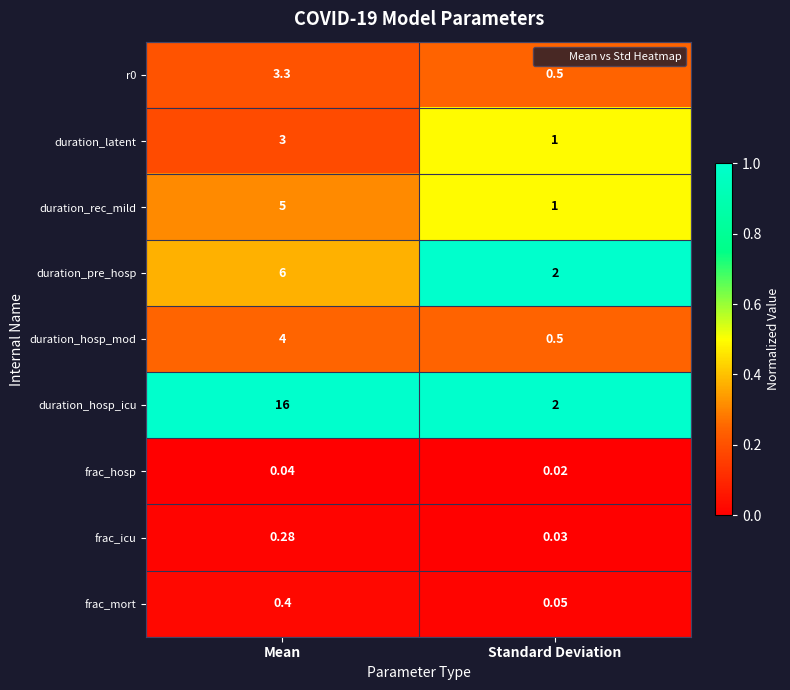

Between Mean and Standard Deviation, which series saw the biggest shift?

duration_hosp_icu